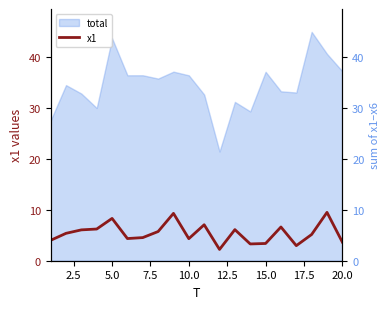

True or false: the data has more than 0 interior local peaks.

True